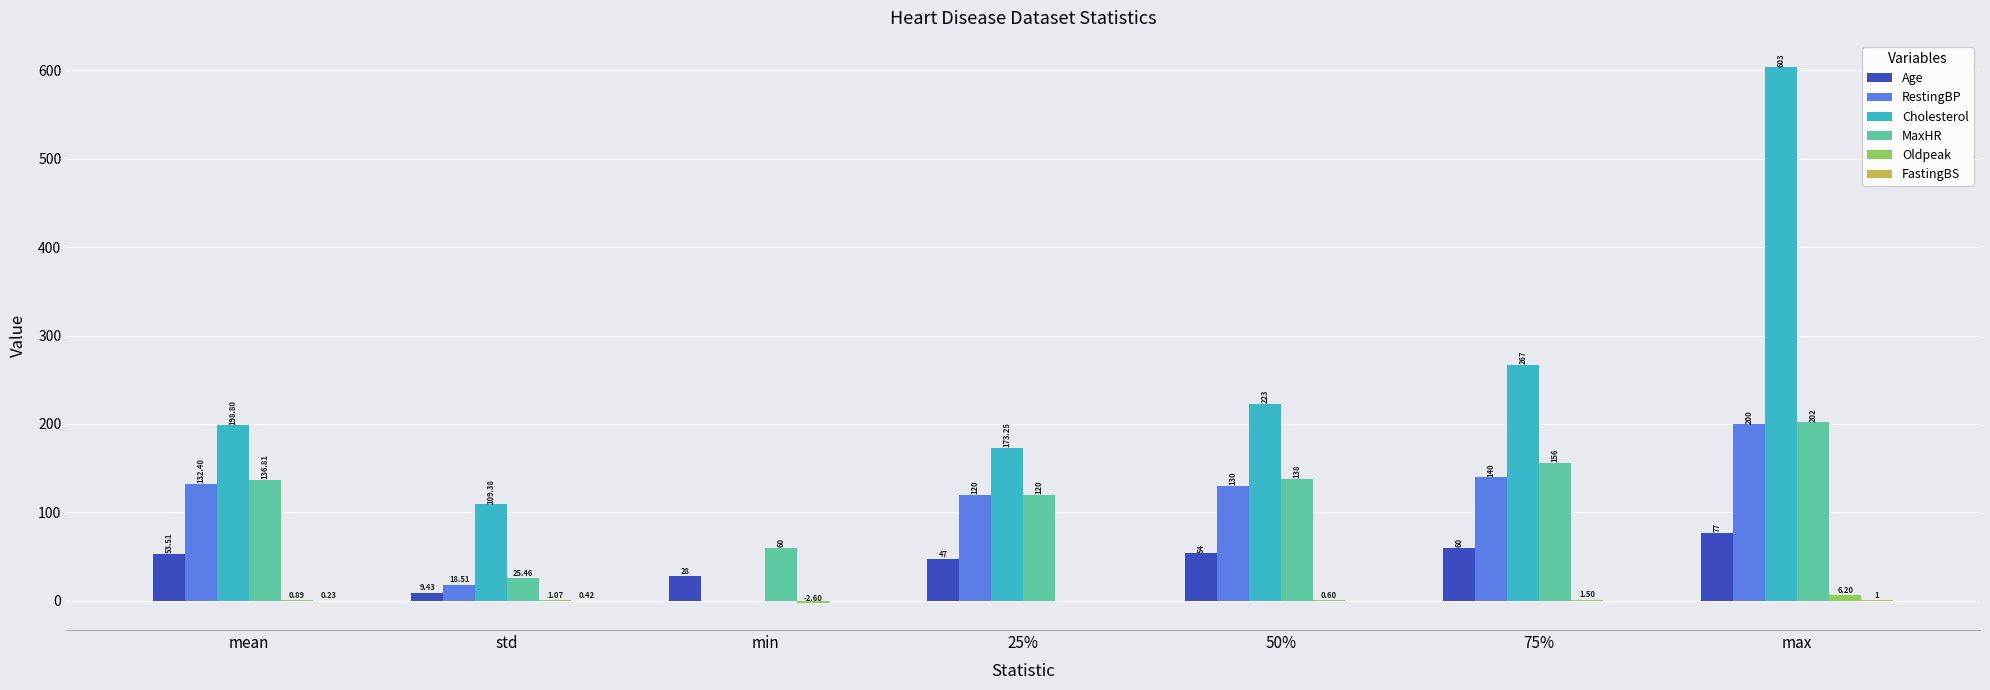

Which series has the largest total across all categories?

Cholesterol